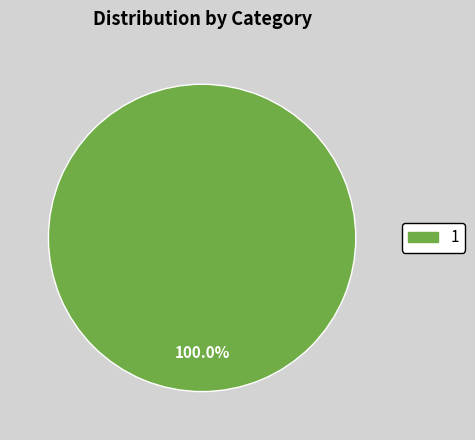

Does any single category account for the majority?

Yes